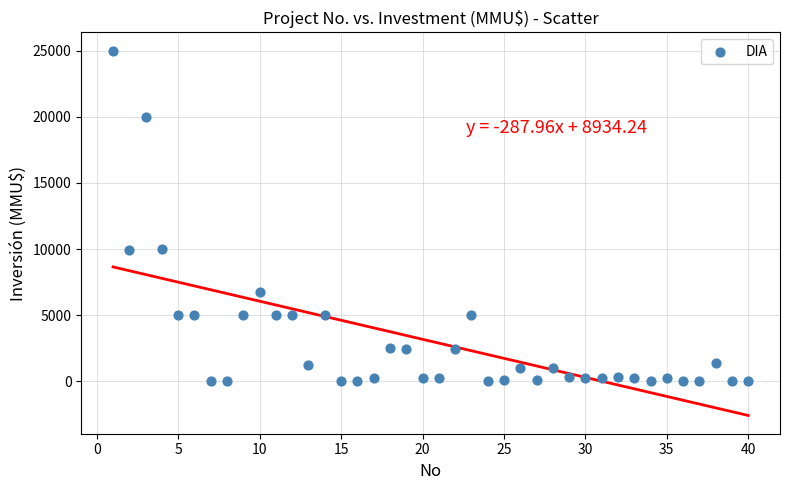

What is the range of Y values (max minus min)?

25000